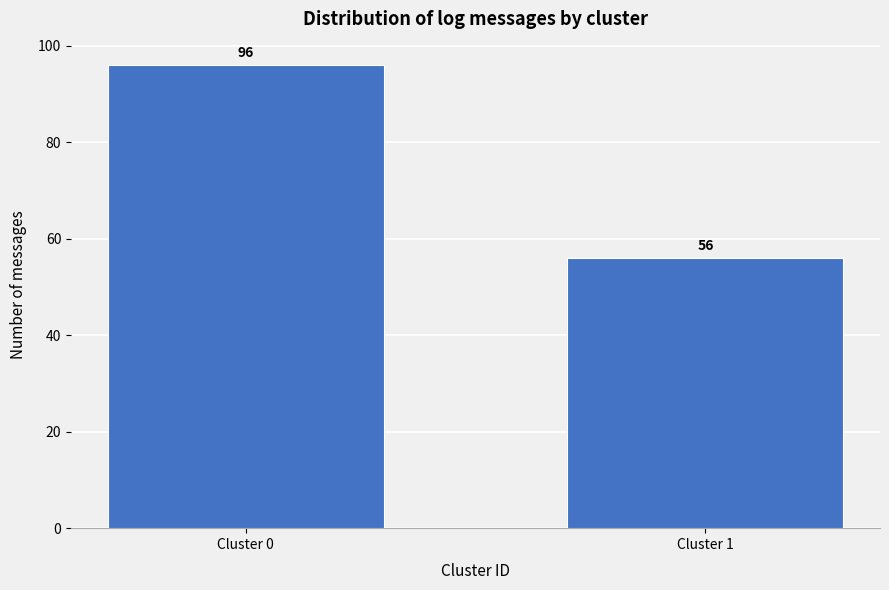

Reading left to right, transcribe all the data shown in this chart.

Cluster 0=96	Cluster 1=56